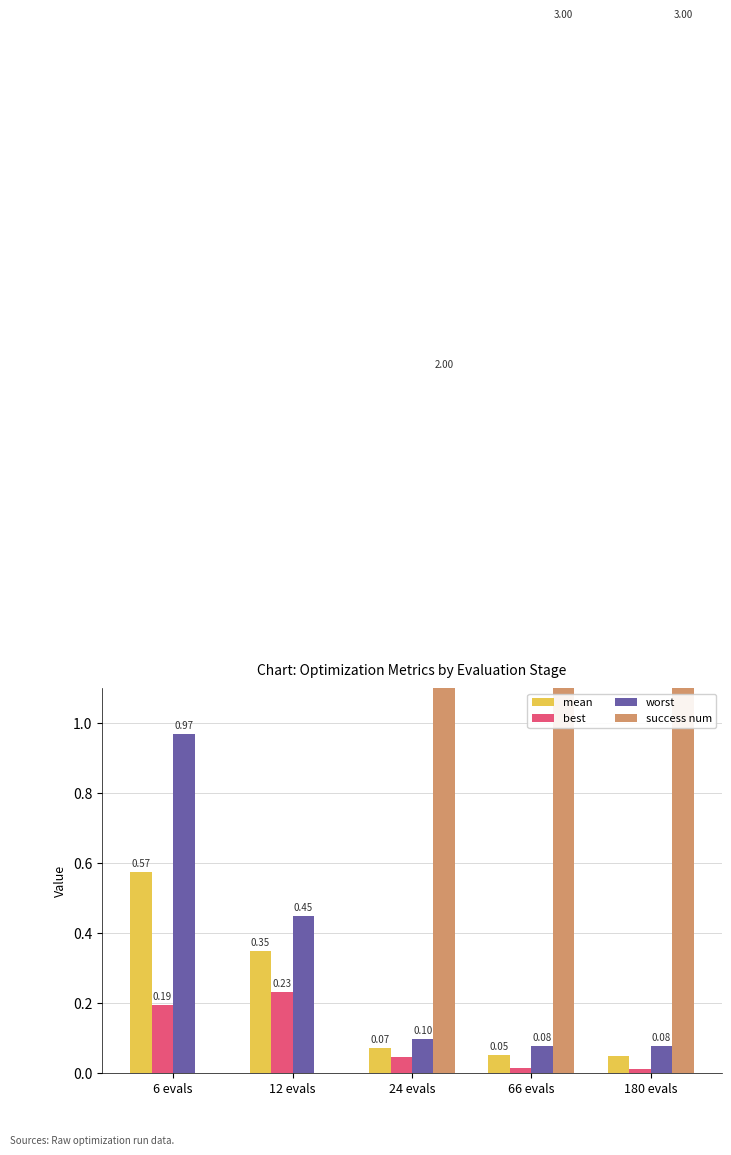

What is the label of the 4th bar from the left?

66 evals